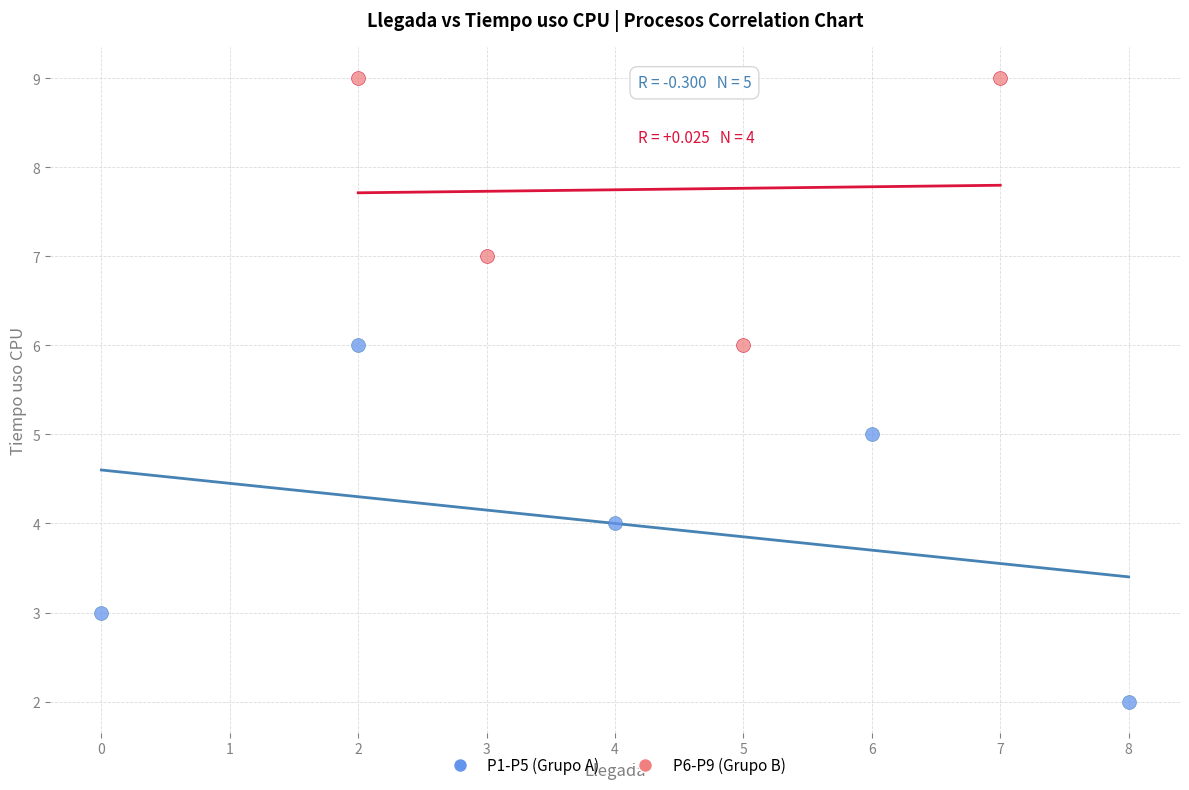

Which series contains the highest Y value?

P6-P9 (Grupo B)